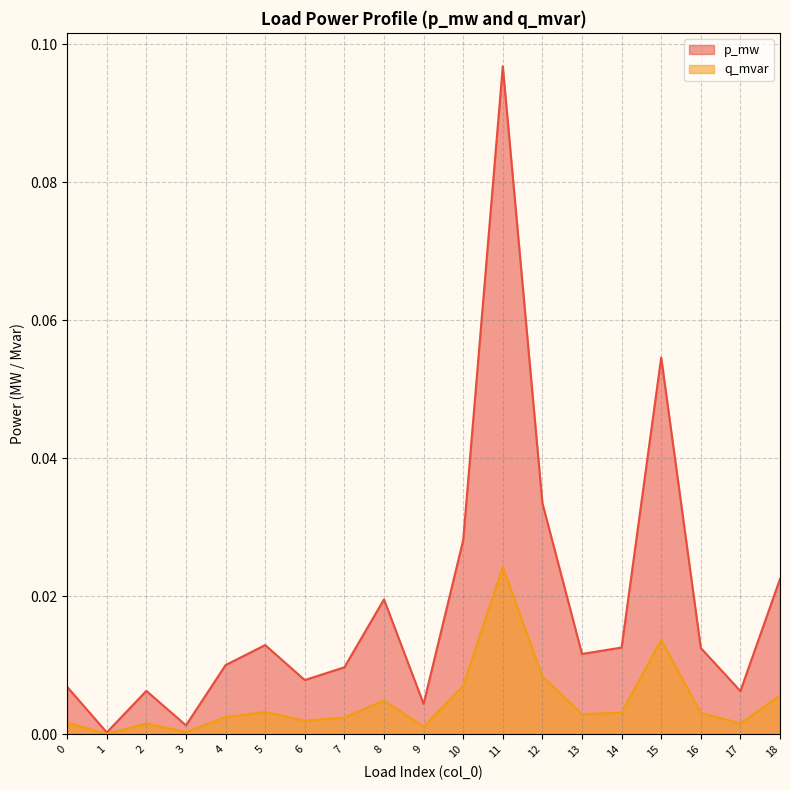

Reading left to right, transcribe all the data shown in this chart.

p_mw: 0=0.0	1=0.0	2=0.0	3=0.0	4=0.0	5=0.0	6=0.0	7=0.0	8=0.0	9=0.0	10=0.0	11=0.1	12=0.0	13=0.0	14=0.0	15=0.1	16=0.0	17=0.0	18=0.0
q_mvar: 0=0.0	1=0.0	2=0.0	3=0.0	4=0.0	5=0.0	6=0.0	7=0.0	8=0.0	9=0.0	10=0.0	11=0.0	12=0.0	13=0.0	14=0.0	15=0.0	16=0.0	17=0.0	18=0.0